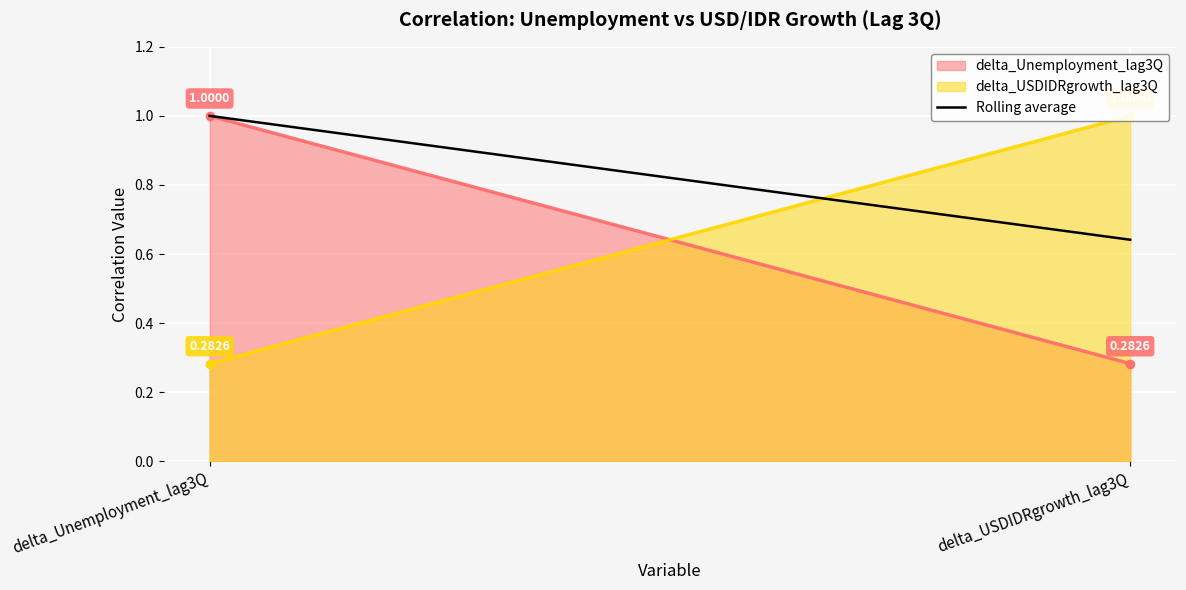

List the labels in order of value, smallest first.

delta_USDIDRgrowth_lag3Q, delta_Unemployment_lag3Q